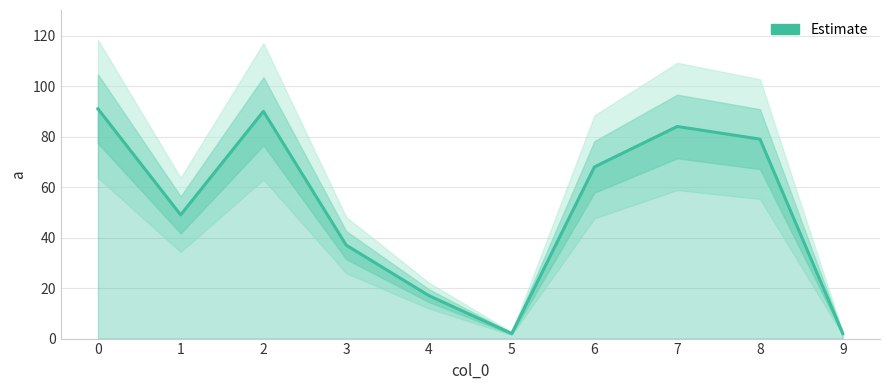

The chart shows a value of 34 at 7. True or false?

False